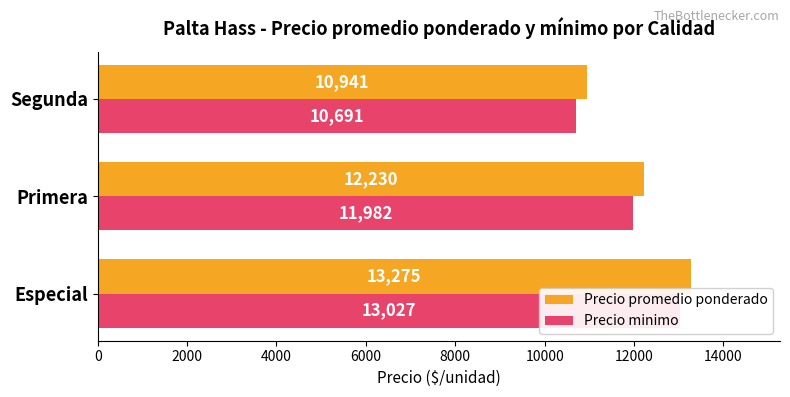

What is the maximum value shown in the chart?

13275